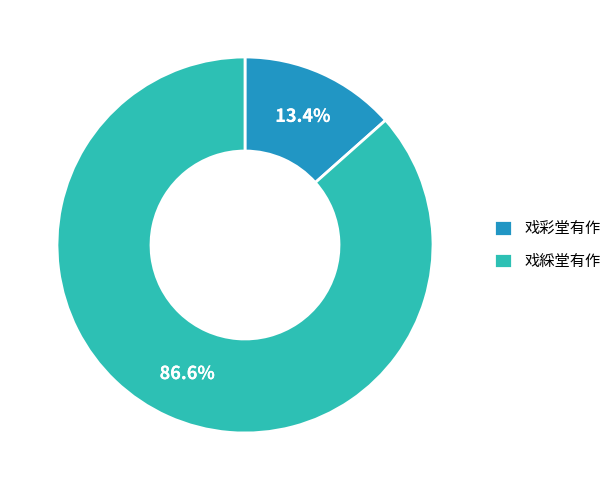

Does 戏綵堂有作 account for over 50% of the chart?

Yes